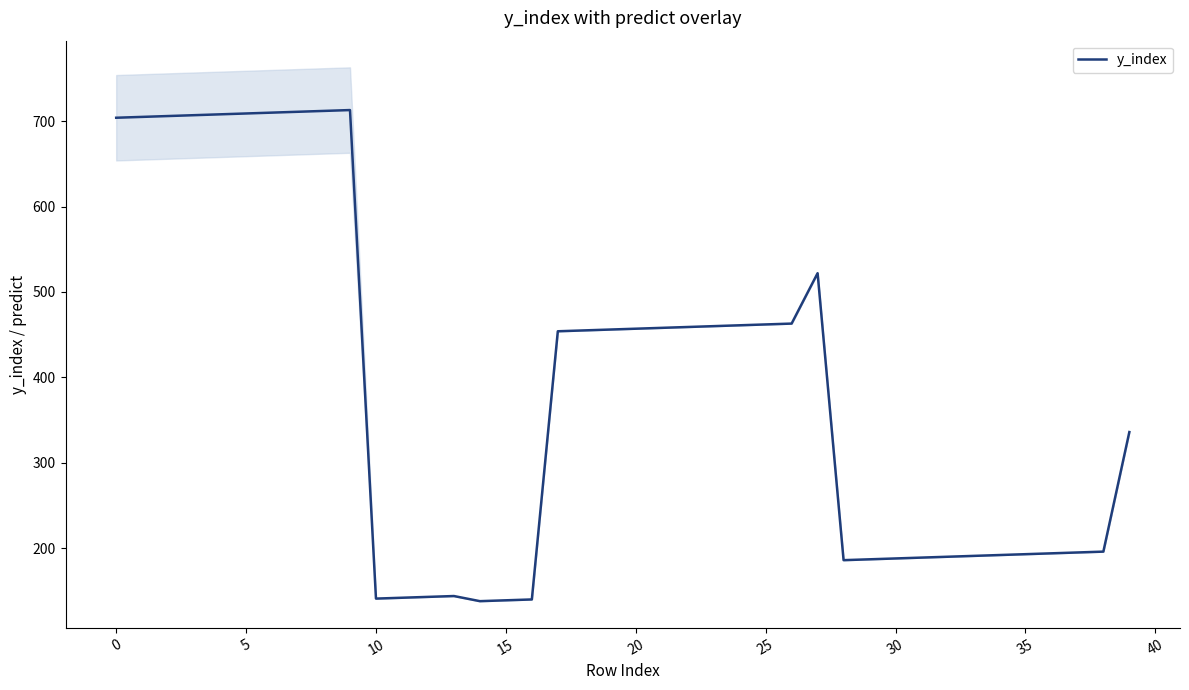

What is the difference between the maximum and minimum values?

575